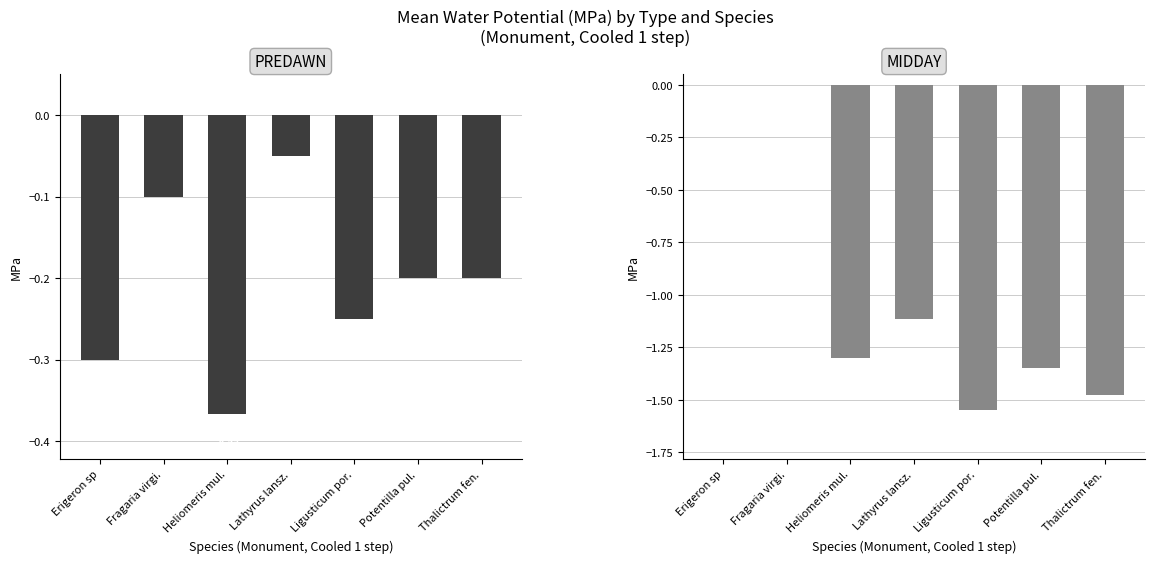

Reading left to right, extract all data points from this chart.

PREDAWN: Erigeron sp=-0.3	Fragaria virgi.=-0.1	Heliomeris mul.=-0.4	Lathyrus lansz.=-0.1	Ligusticum por.=-0.2	Potentilla pul.=-0.2	Thalictrum fen.=-0.2
MIDDAY: Erigeron sp=0.0	Fragaria virgi.=0.0	Heliomeris mul.=-1.3	Lathyrus lansz.=-1.1	Ligusticum por.=-1.6	Potentilla pul.=-1.4	Thalictrum fen.=-1.5